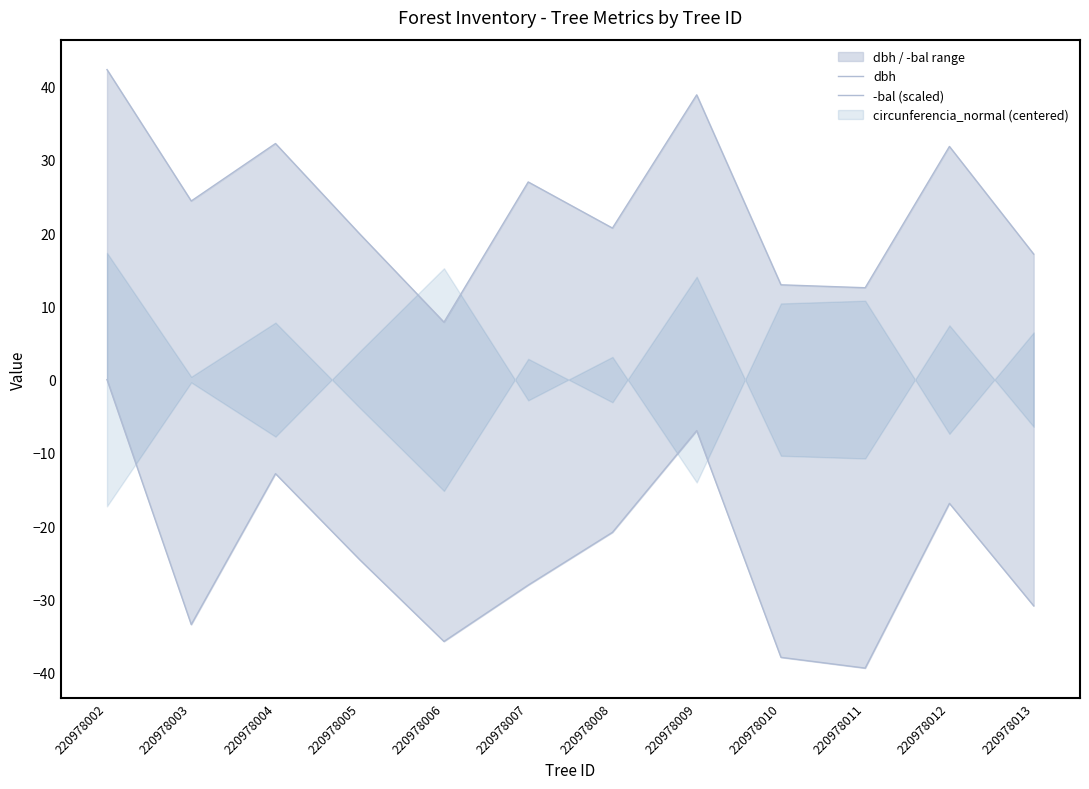

Which label corresponds to the largest value in the chart?

220978002